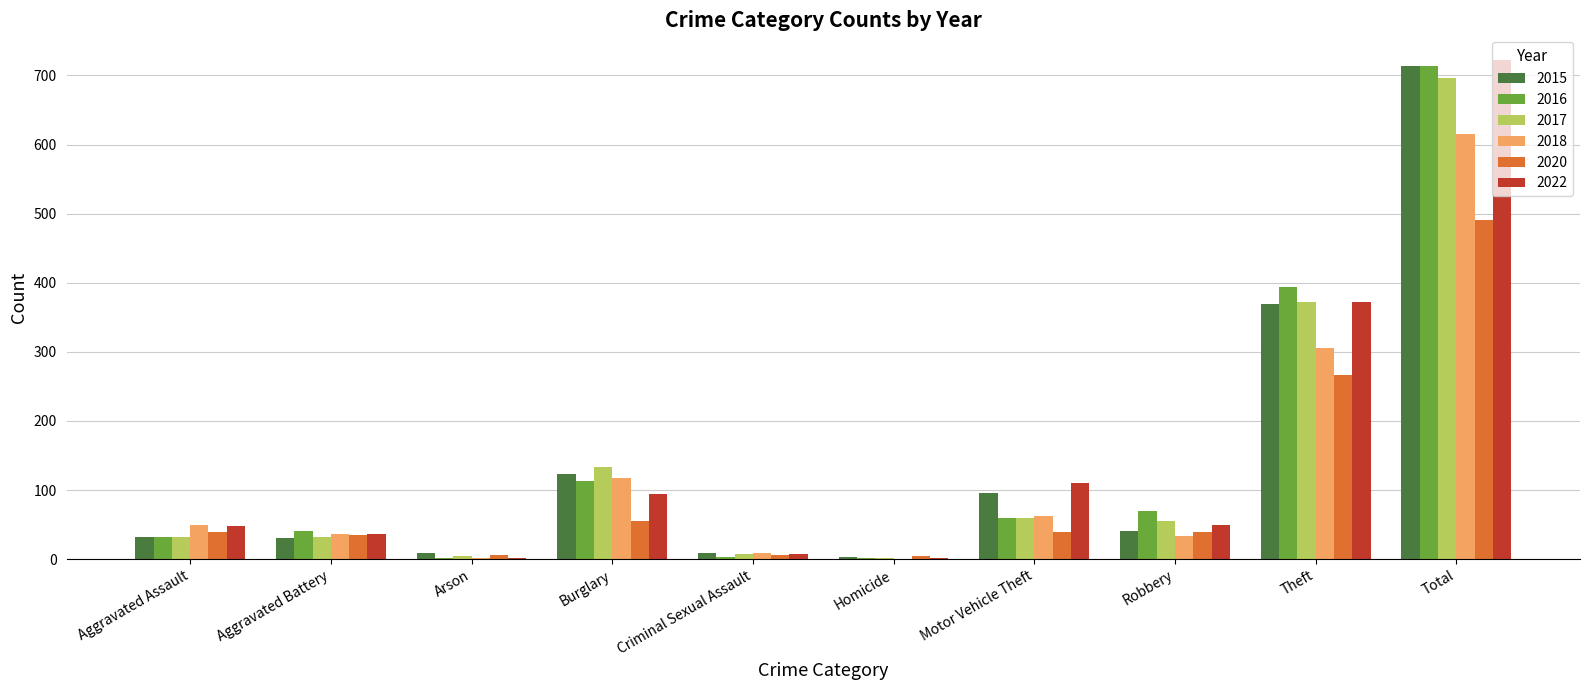

What is the total value across all series at Theft?

2078